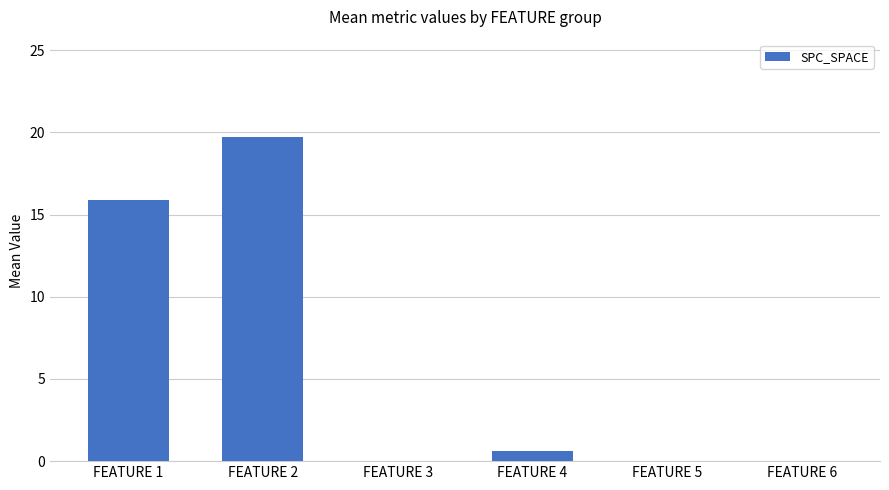

True or false: the data shows -12.5 at FEATURE 5.

False